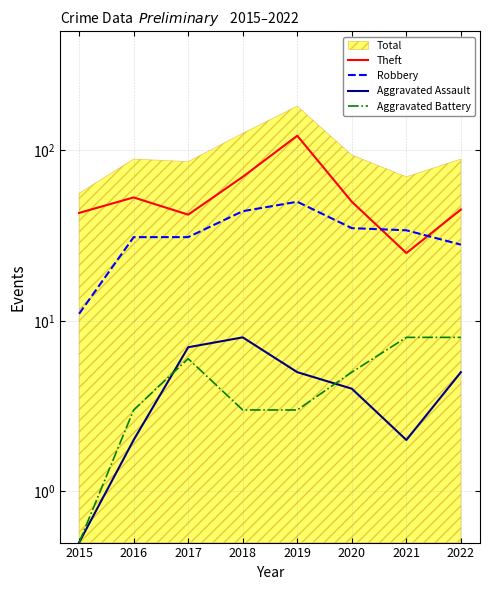

Count the number of categories in the chart.

8